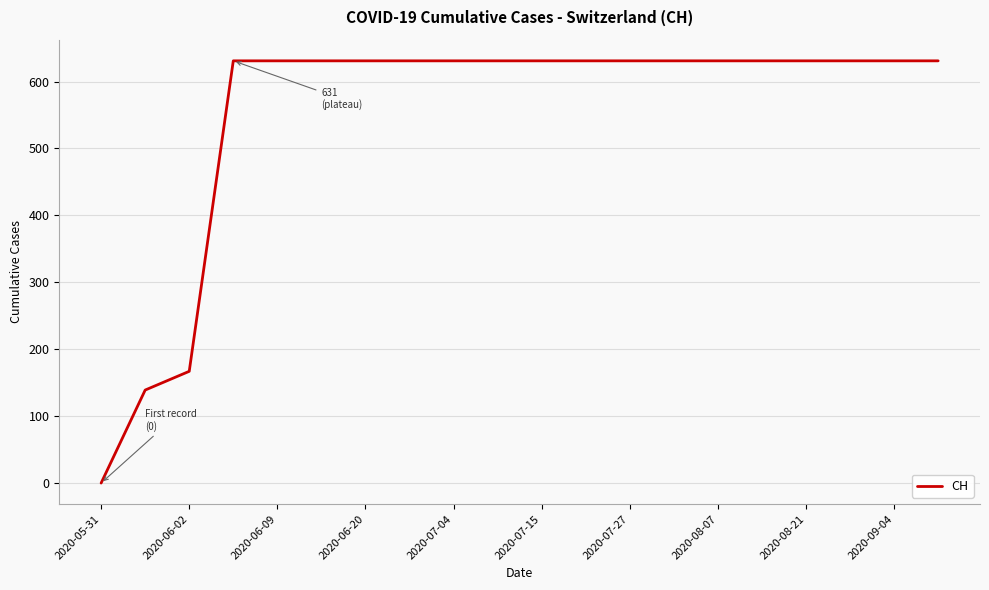

How many categories are shown in the chart?

20